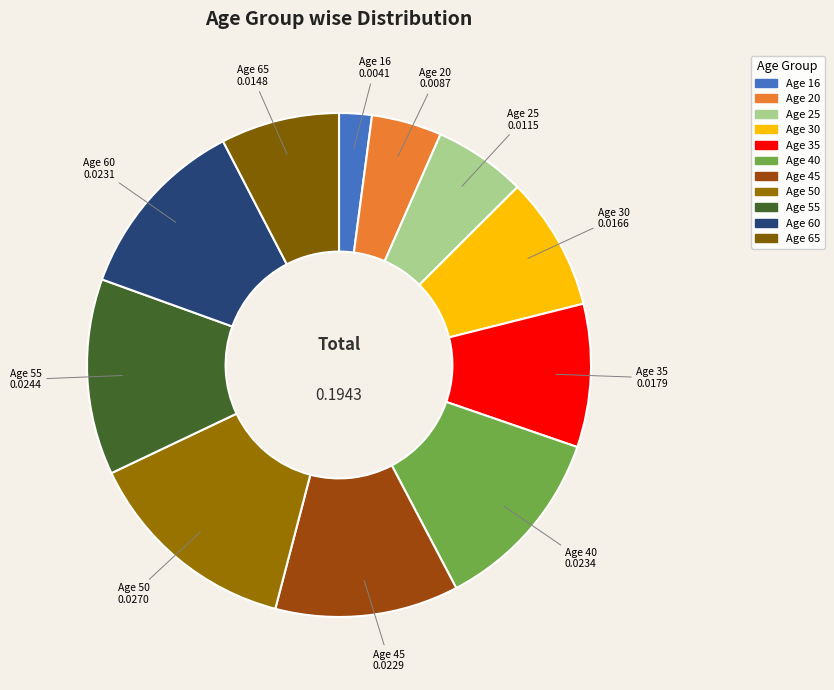

To the nearest percent, what is the average slice percentage?

9%